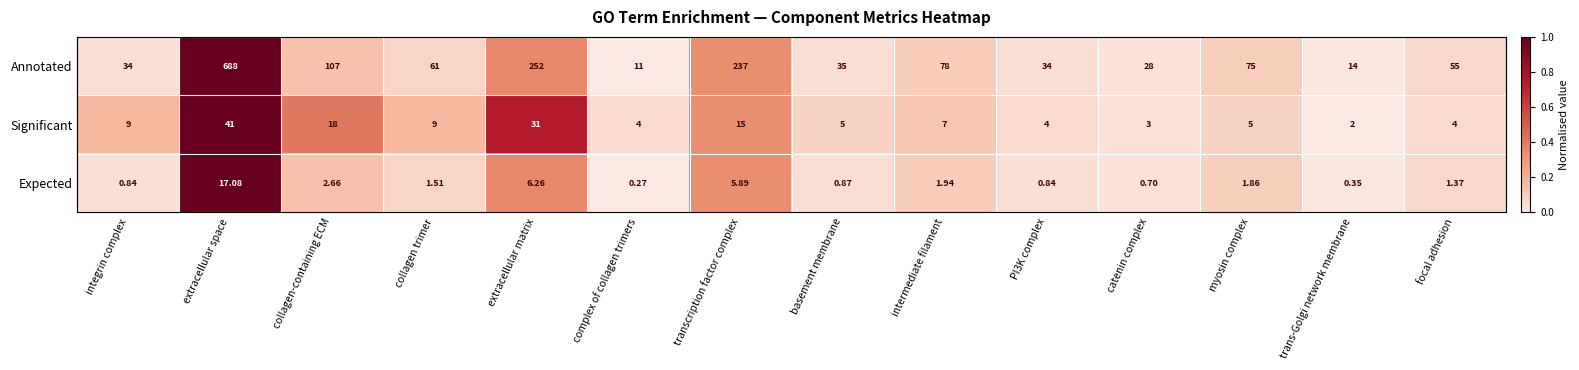

Rank the categories by Annotated value from highest to lowest.

extracellular space, extracellular matrix, transcription factor complex, collagen-containing ECM, intermediate filament, myosin complex, collagen trimer, focal adhesion, basement membrane, integrin complex, PI3K complex, catenin complex, trans-Golgi network membrane, complex of collagen trimers